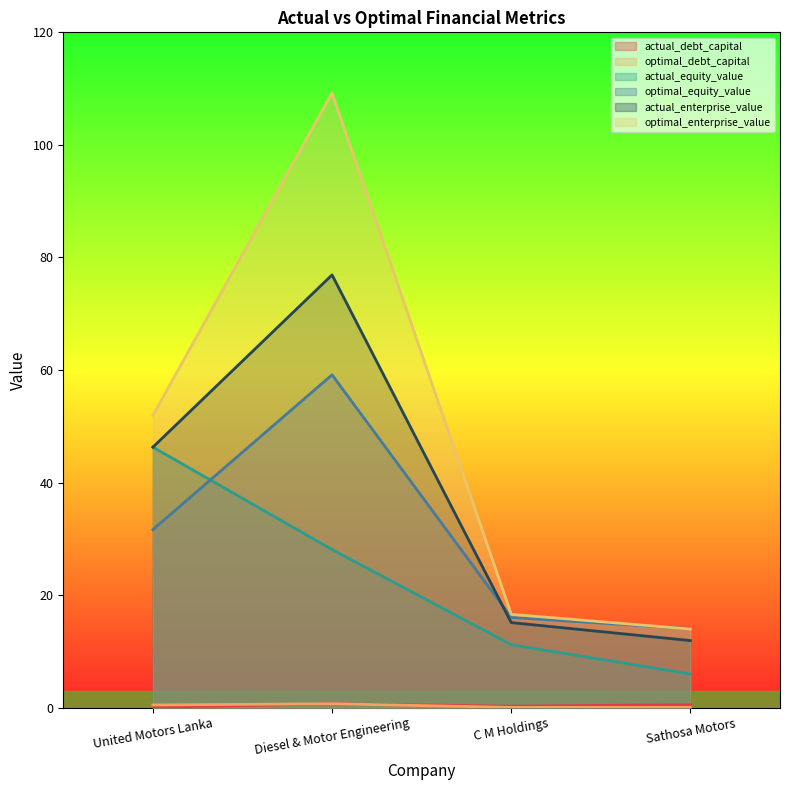

How many lines are shown in the chart?

6